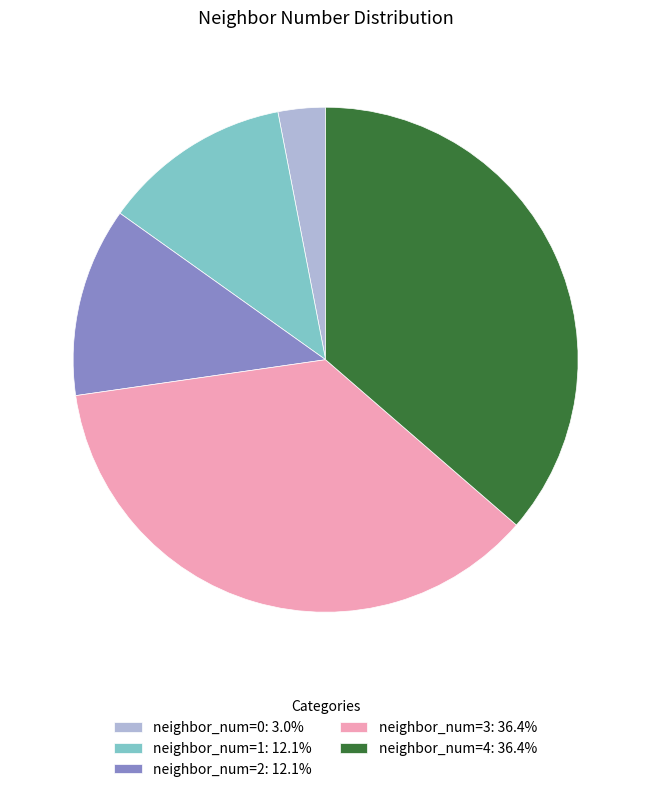

What is the ratio of the value at neighbor_num=3: 36.4% to the value at neighbor_num=4: 36.4%?

1.0